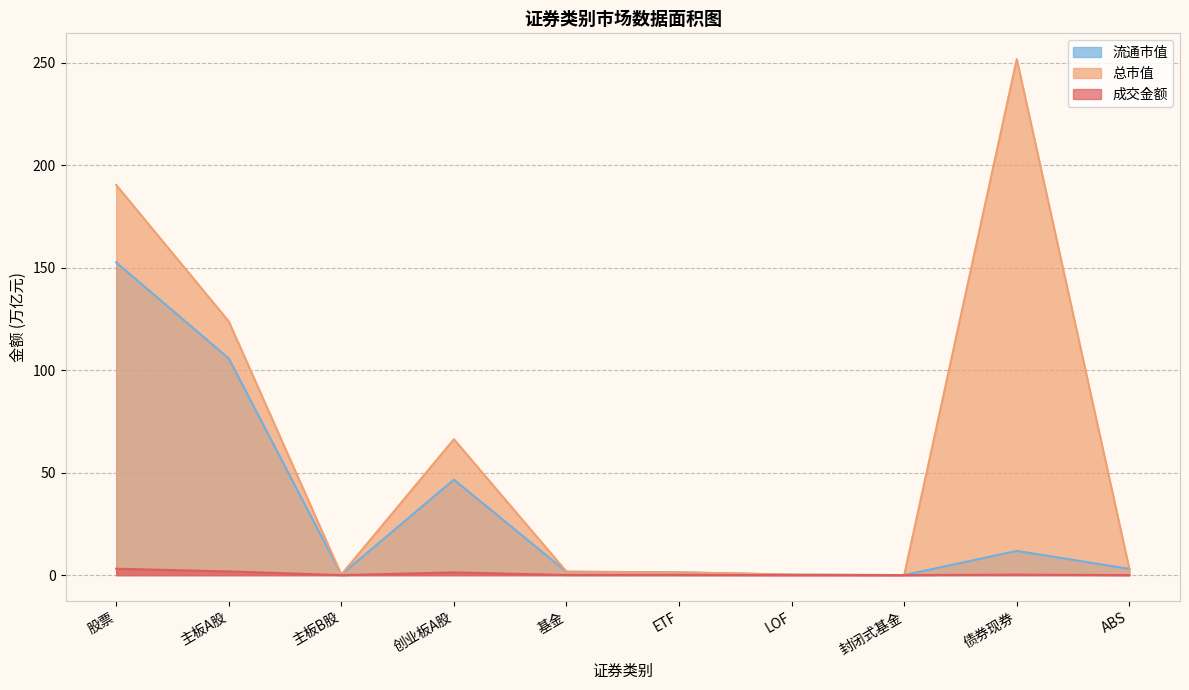

Rank the series by their maximum value, from highest to lowest.

总市值, 流通市值, 成交金额